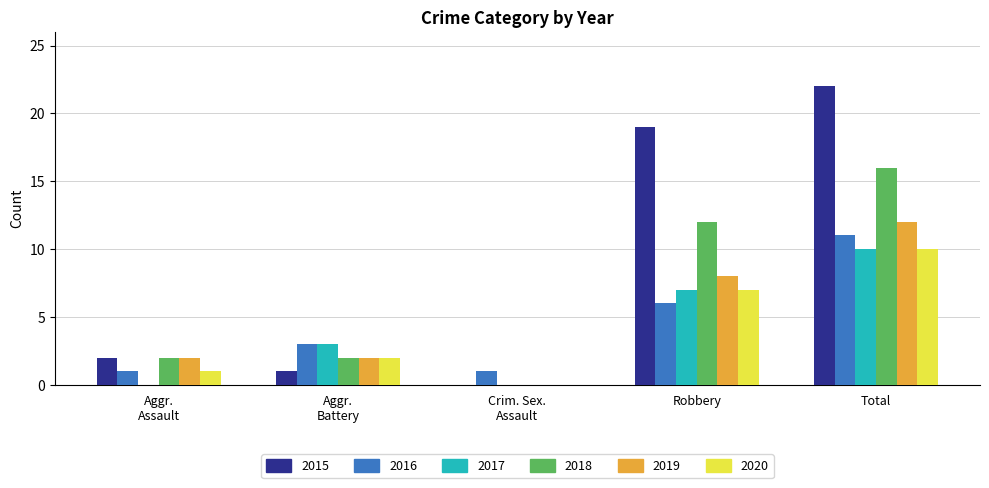

What is the sum of all 2015 values?

44